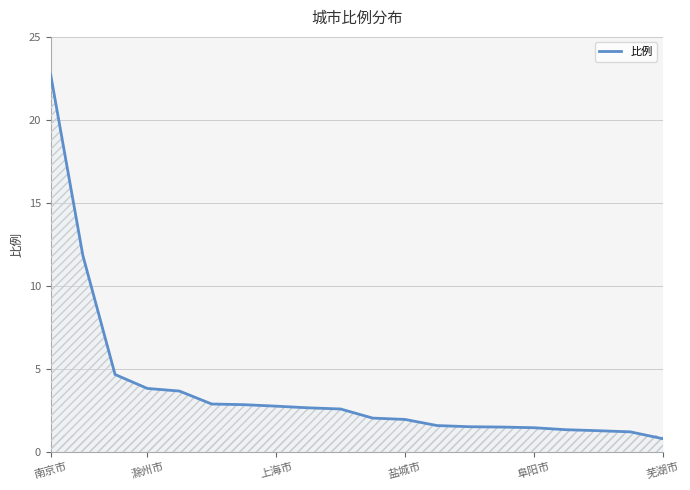

What is the difference between the maximum and minimum values?

22.0